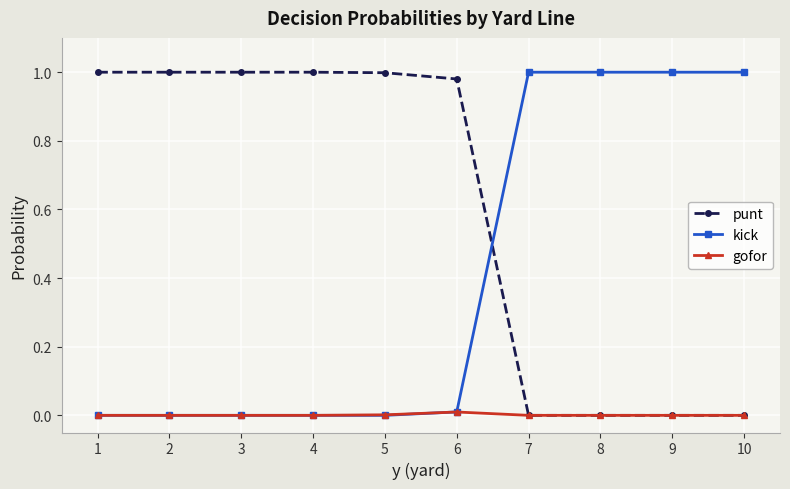

Rank the series by their average value, from highest to lowest.

punt, kick, gofor